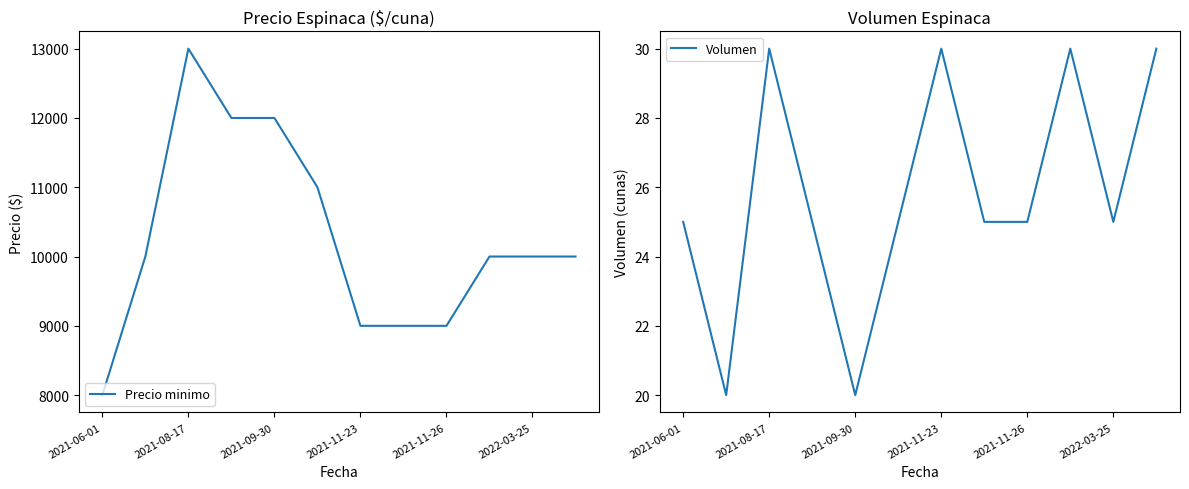

Reading right to left, transcribe all the data shown in this chart.

Precio minimo: 10000	10000	10000	9000	9000	9000	11000	12000	12000	13000	10000	8000
Volumen: 30	25	30	25	25	30	25	20	25	30	20	25